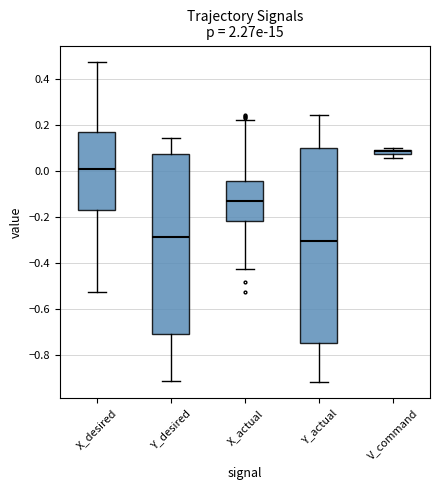

Comparing the boxes themselves (not the whiskers), which one is the tallest?

Y_actual